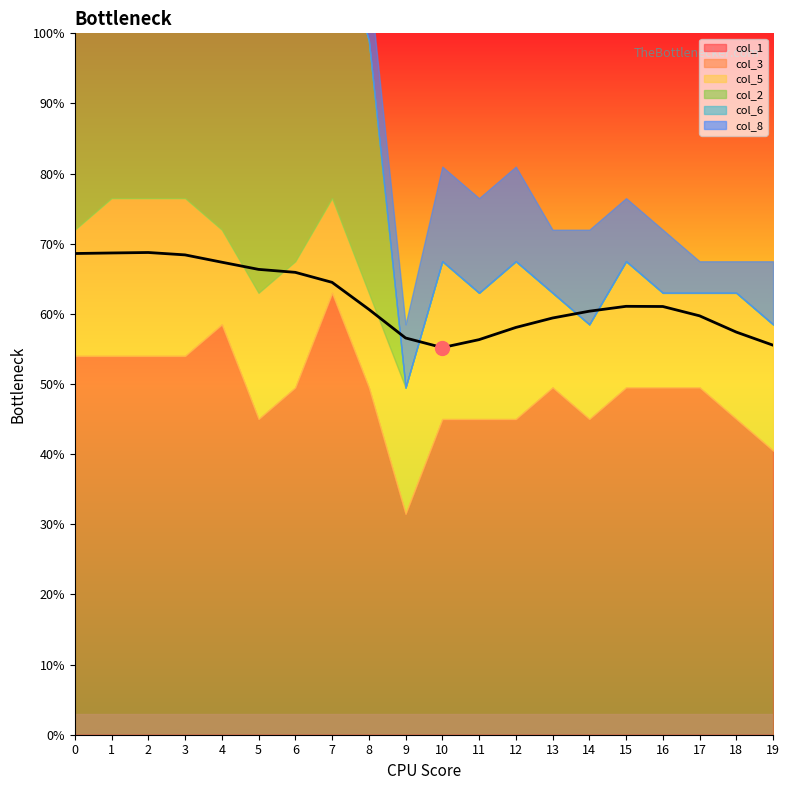

What are all the series names shown in the legend?

col_1, col_3, col_5, col_2, col_6, col_8